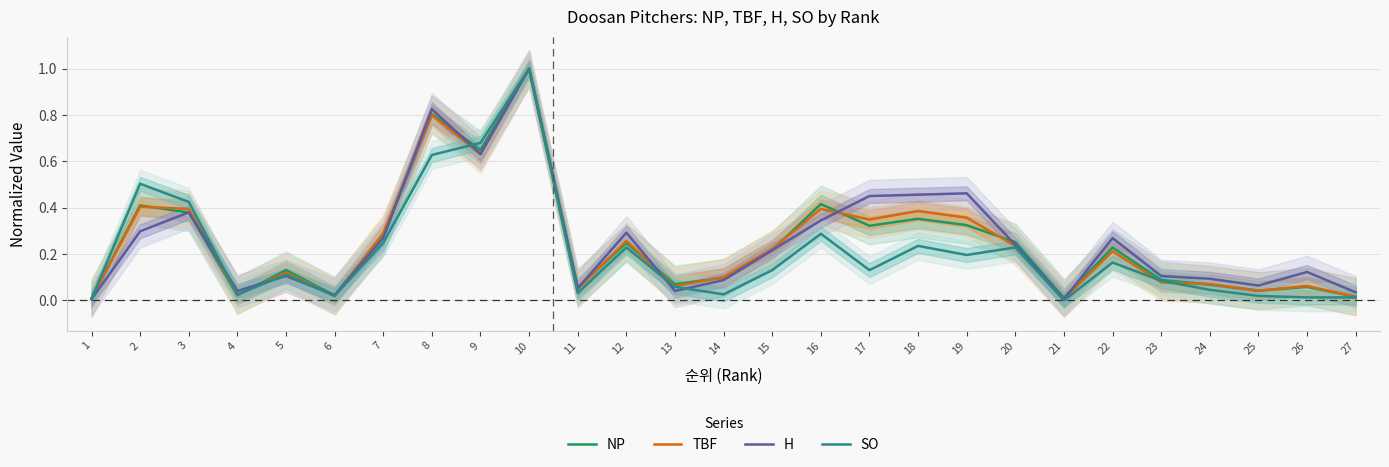

What are all the series names shown in the legend?

NP, TBF, H, SO